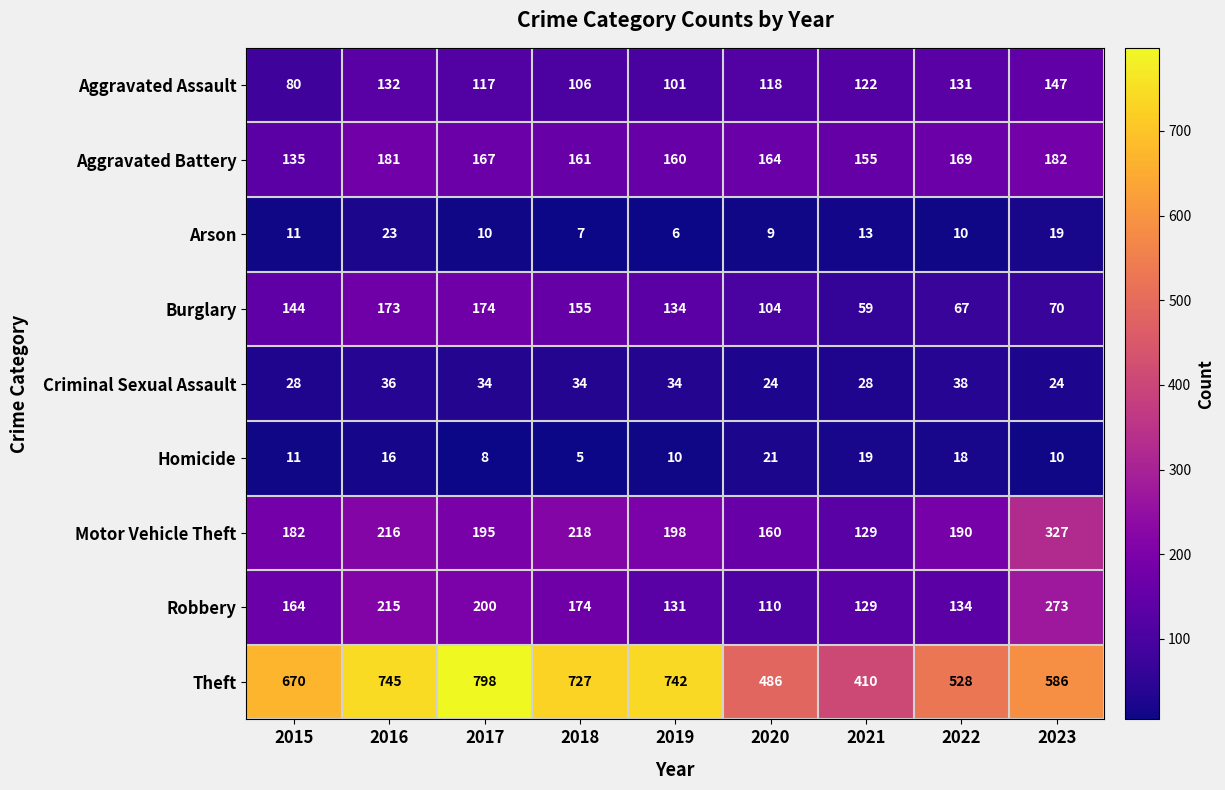

The Arson series shows 4 at 2021. True or false?

False